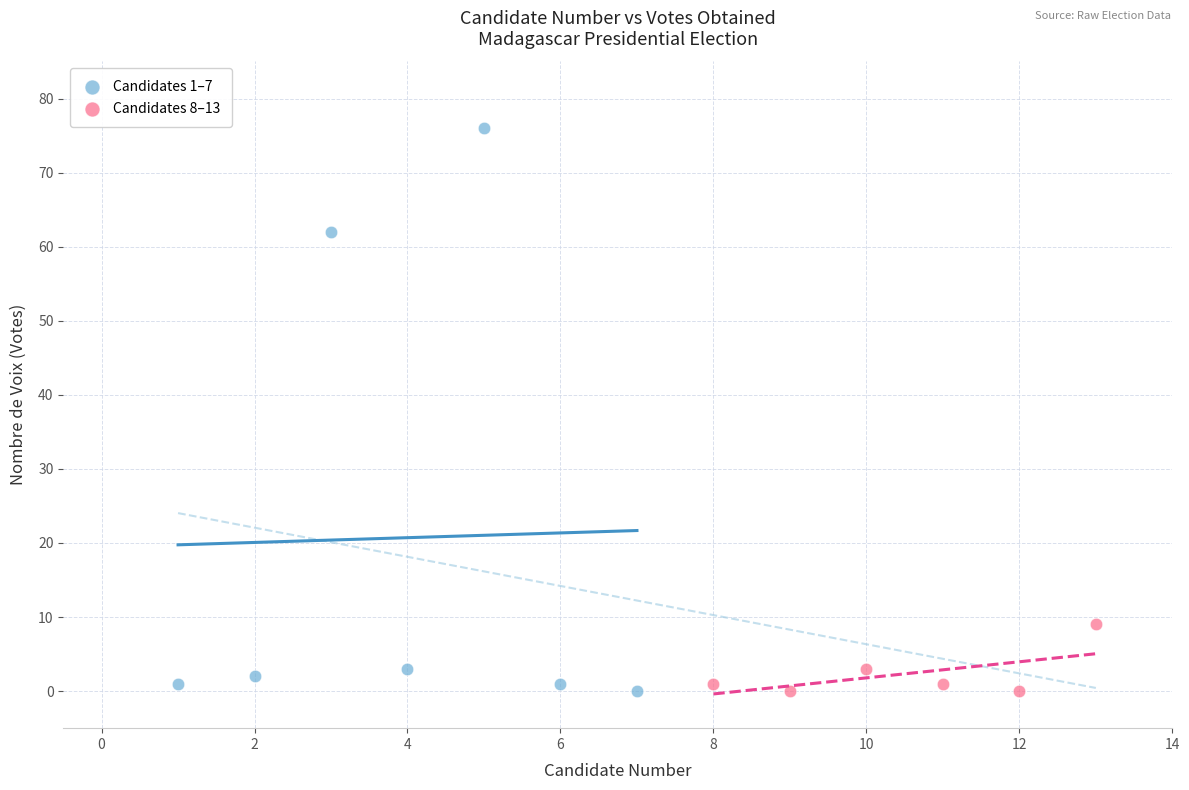

Which series has the widest spread of Y values?

Candidates 1–7